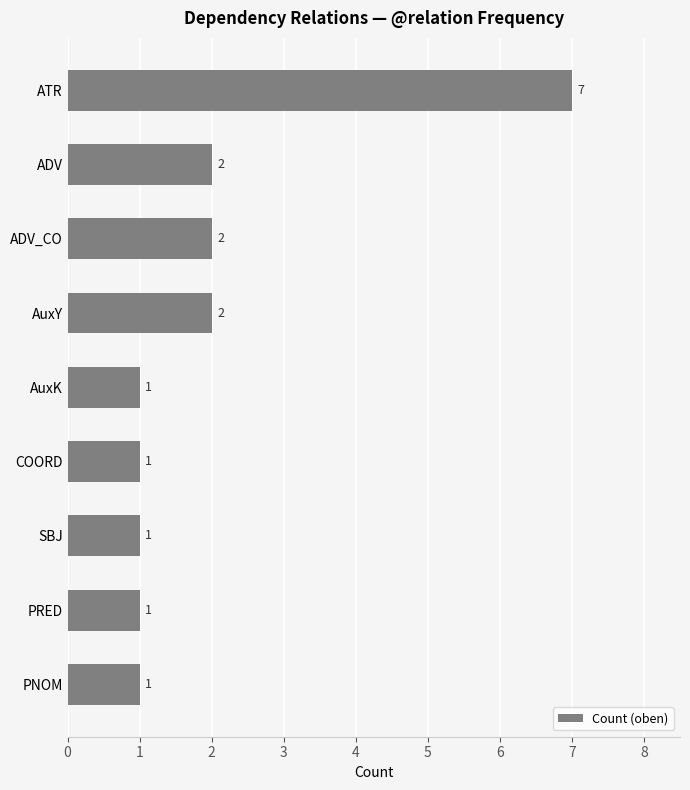

What is the sum of the values at SBJ and ADV_CO?

3